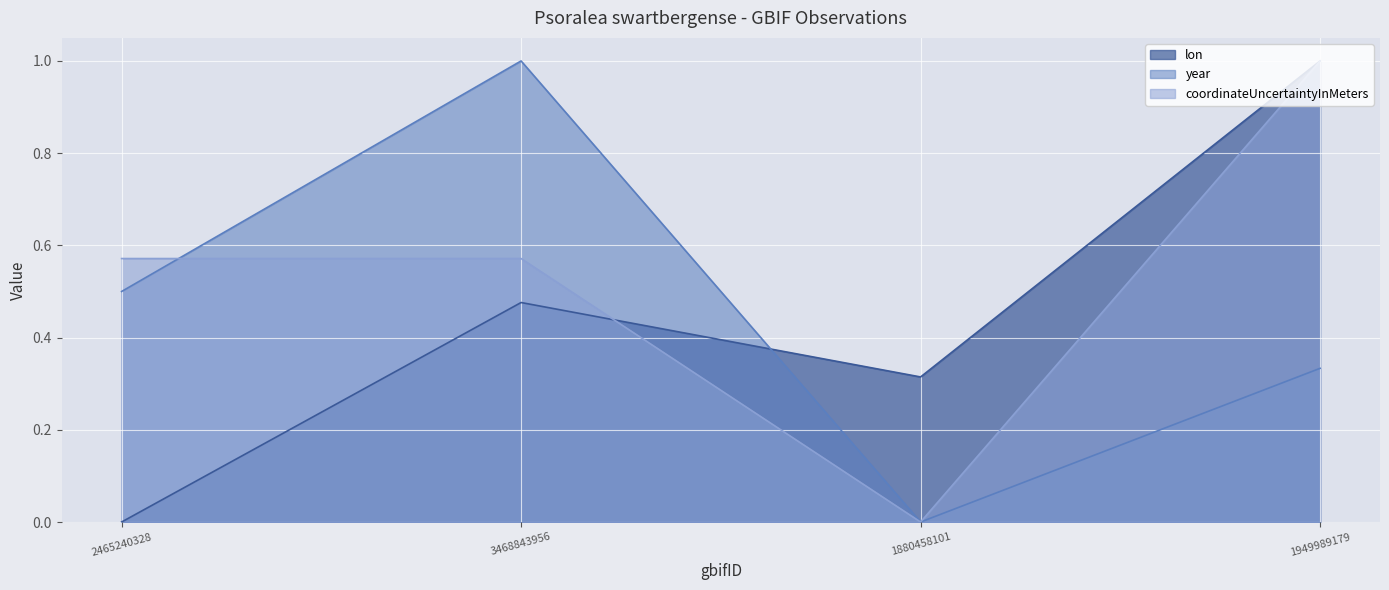

How many lines are shown in the chart?

3